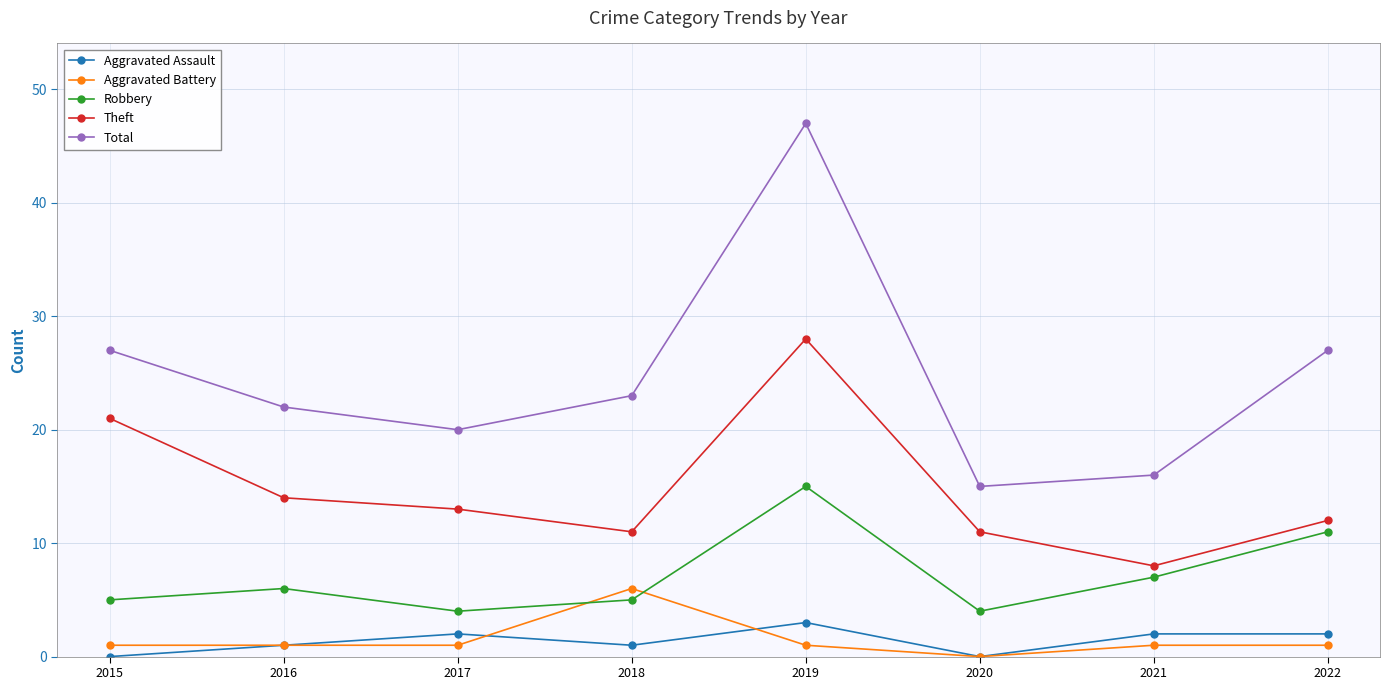

Is the value of Total at 2020 greater than the value of Aggravated Assault at 2020?

Yes